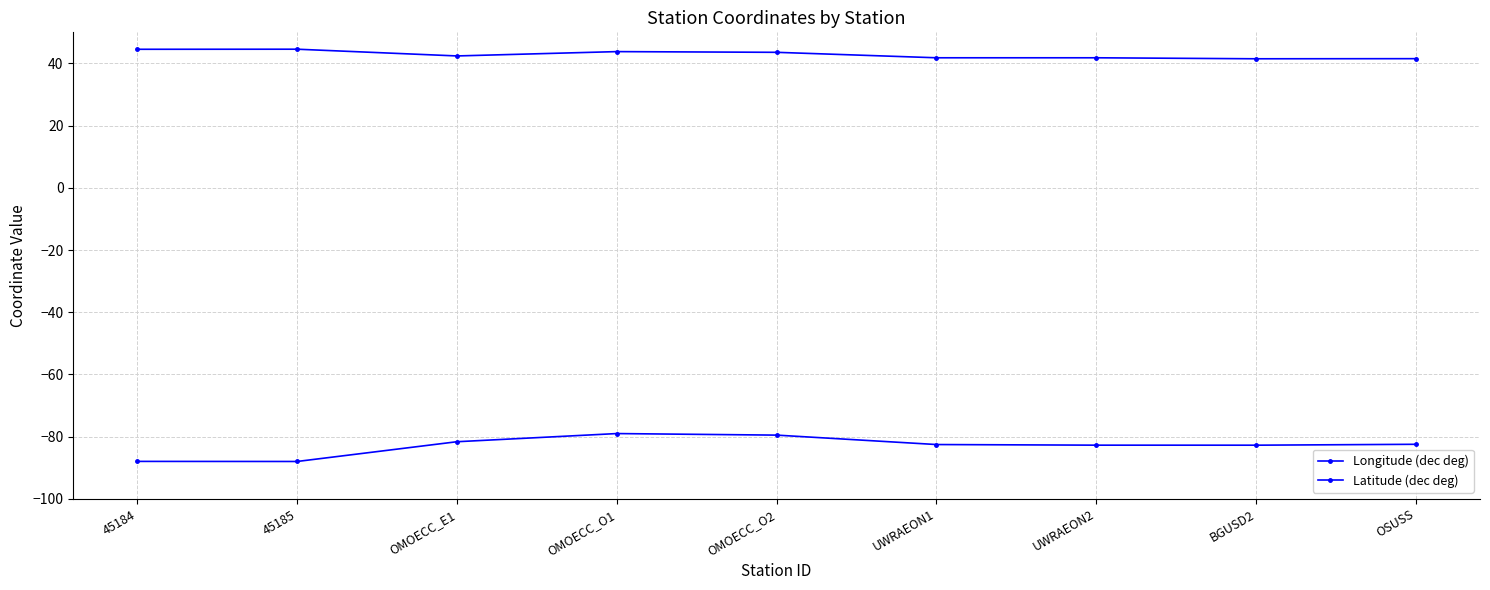

What is the label of the 1st point from the right?

OSUSS